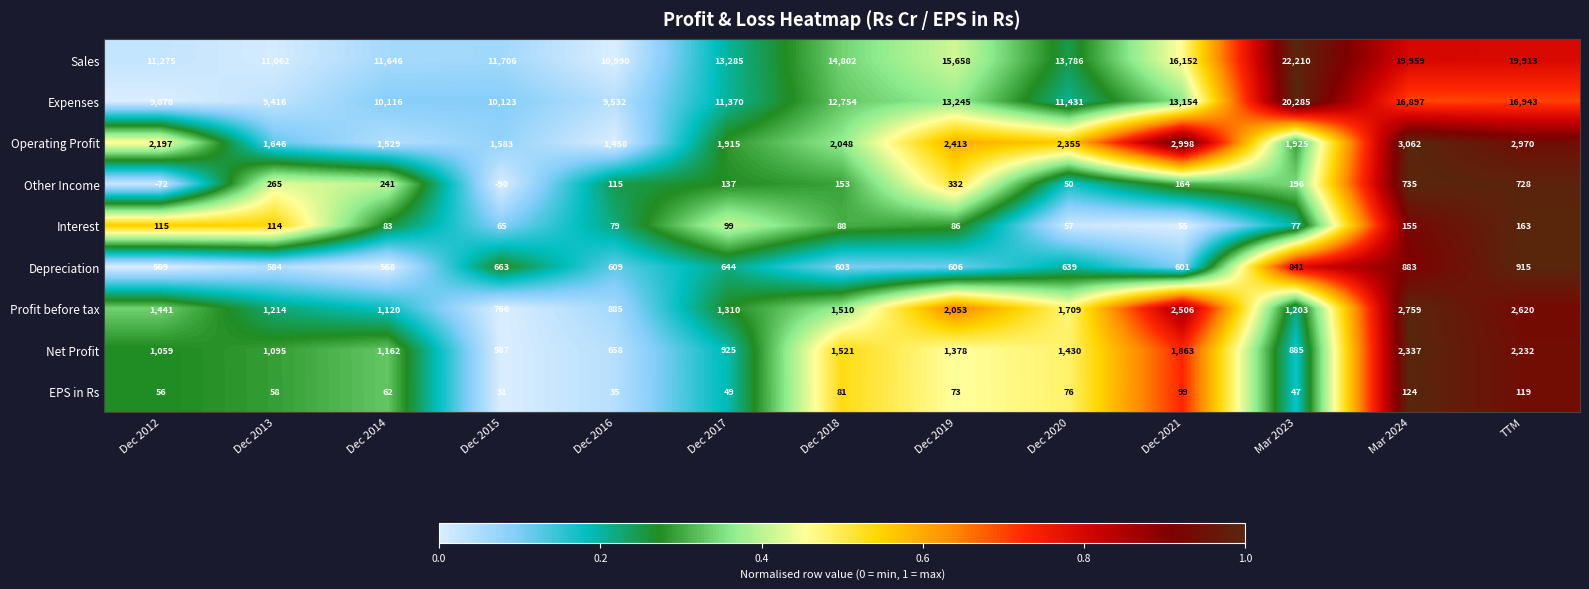

Which series has the widest spread of values?

Sales